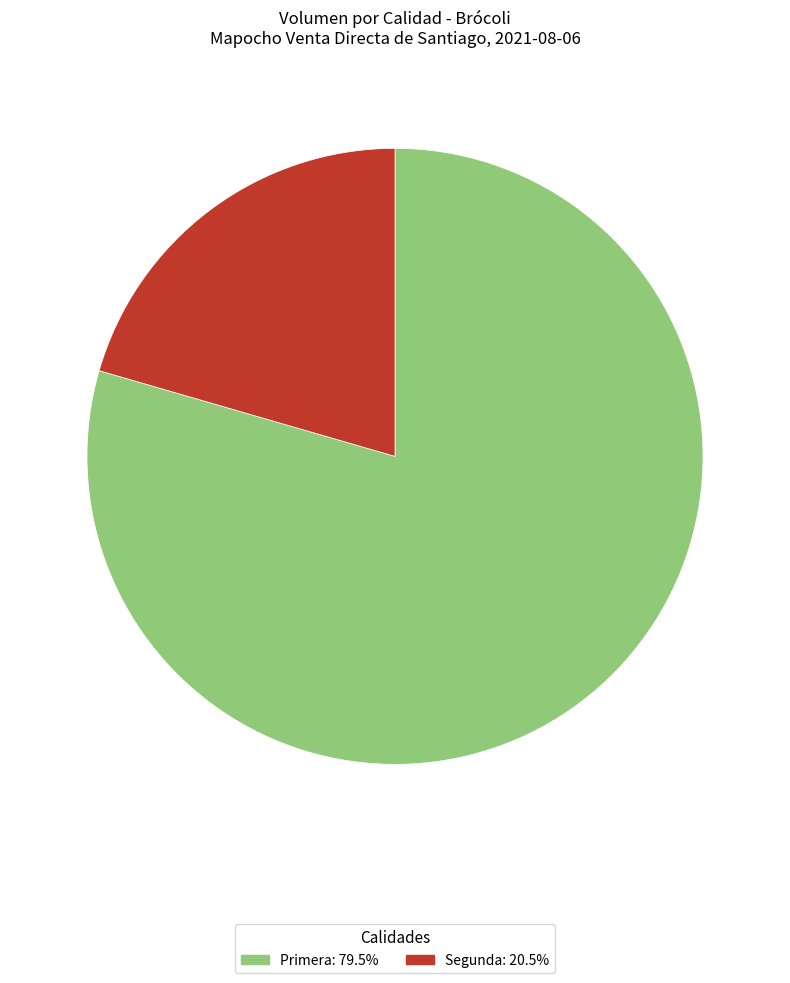

Count the number of slices in the pie.

2